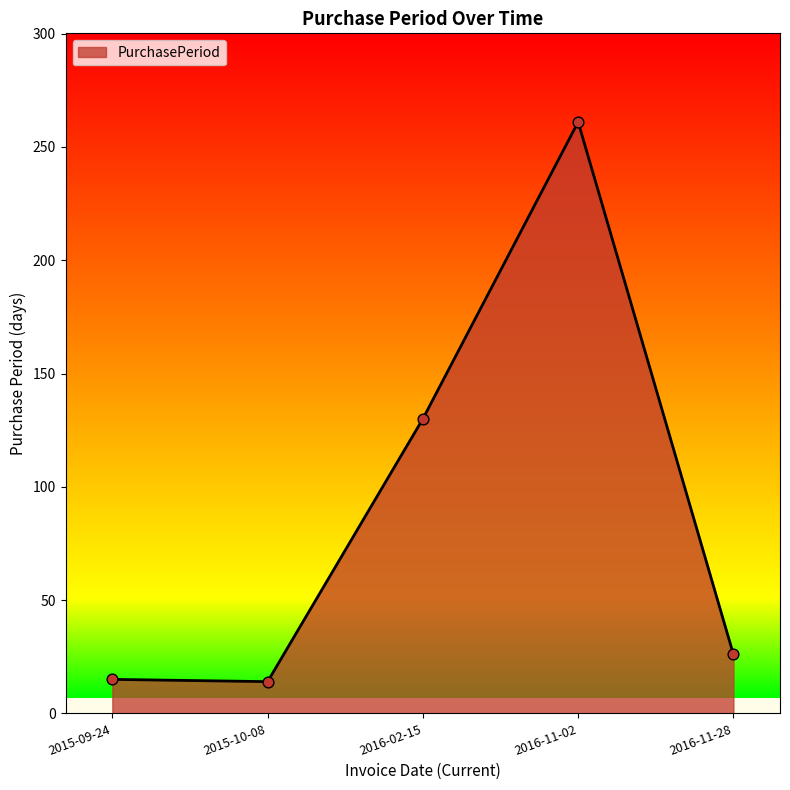

What is the ratio of the value at 2016-11-28 to the value at 2015-10-08?

1.9